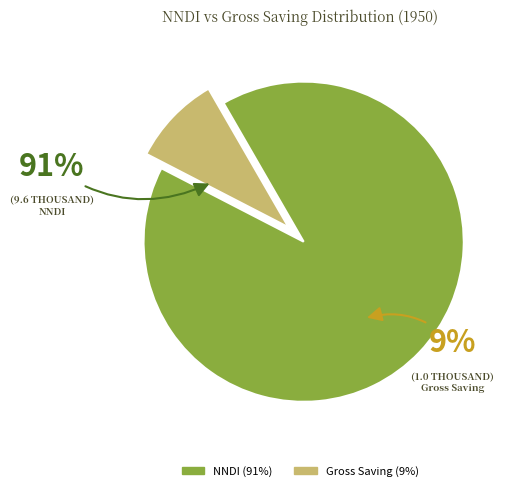

Is it true that NNDI is 77% of the pie?

False